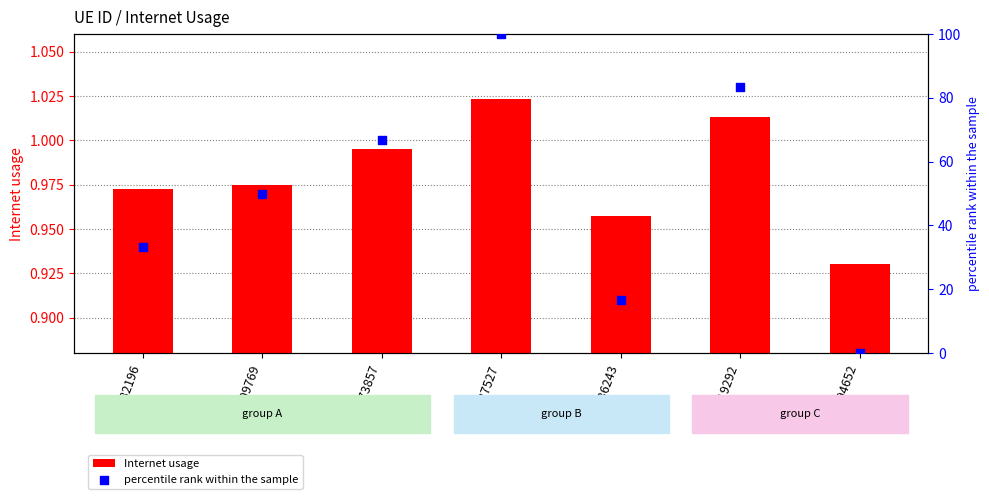

At how many categories does at least one series exceed 65?

3